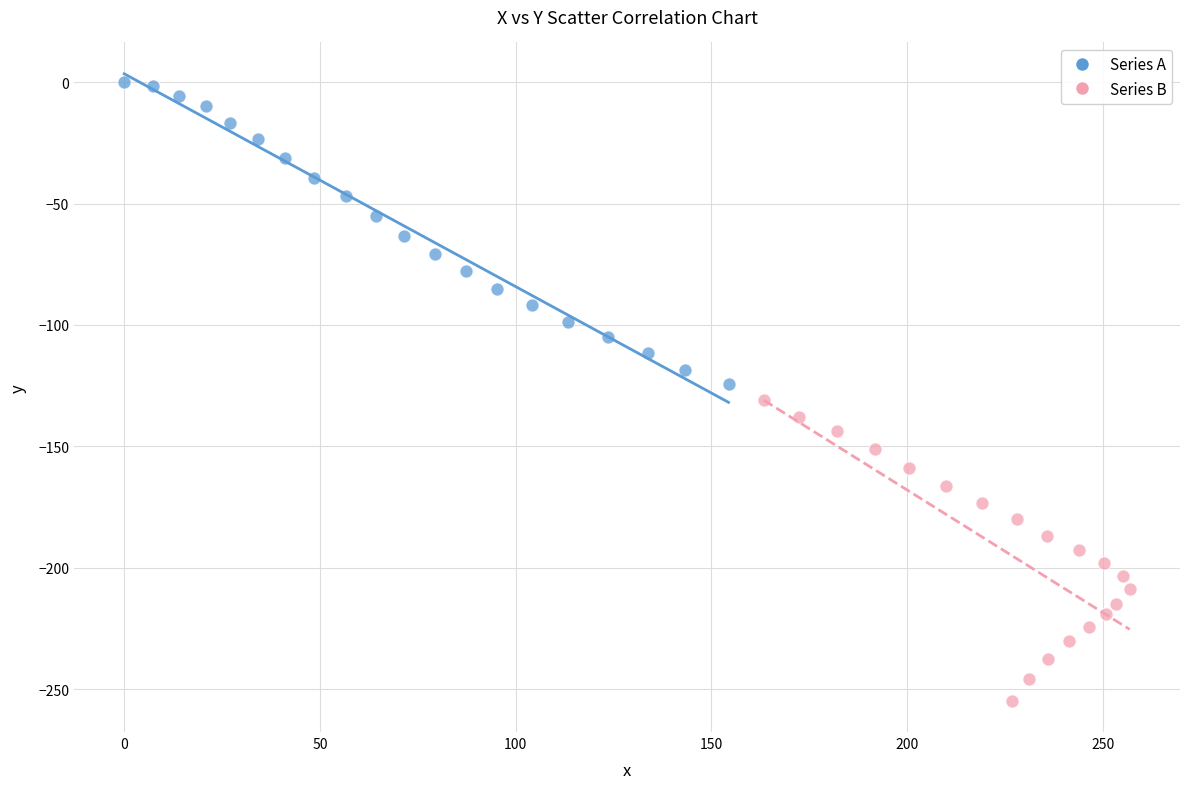

Which series reaches the minimum Y coordinate?

Series B